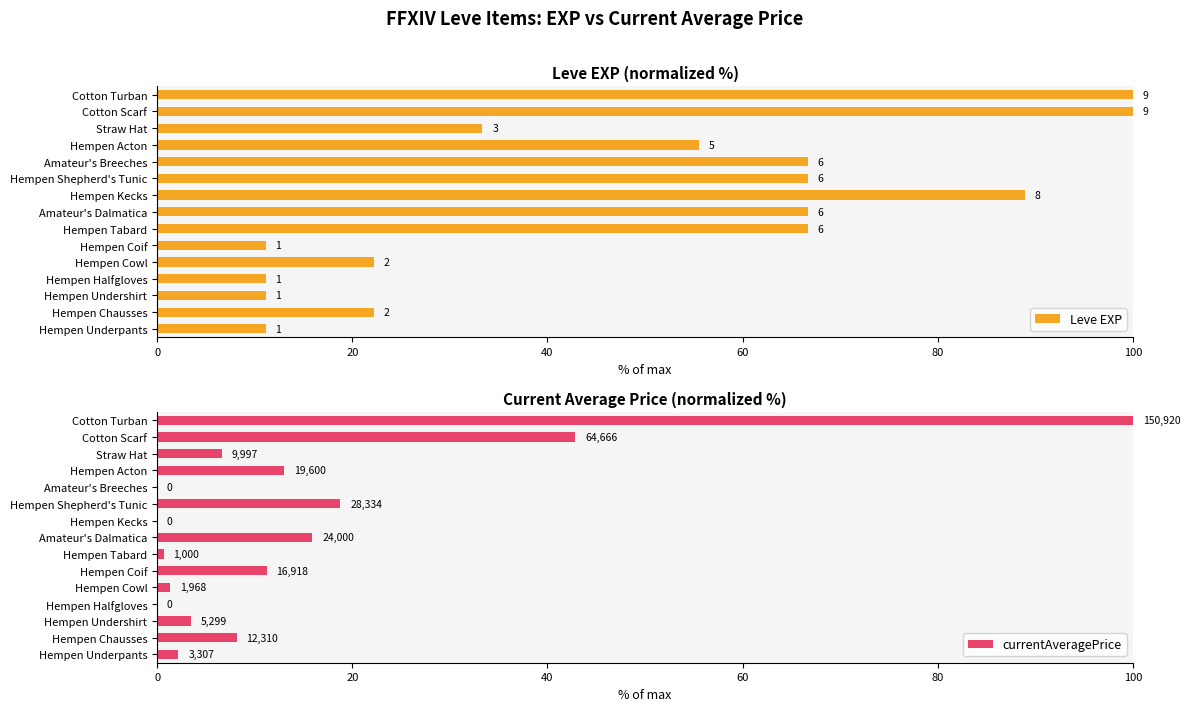

The value of currentAveragePrice at Hempen Acton is 13.0. True or false?

True